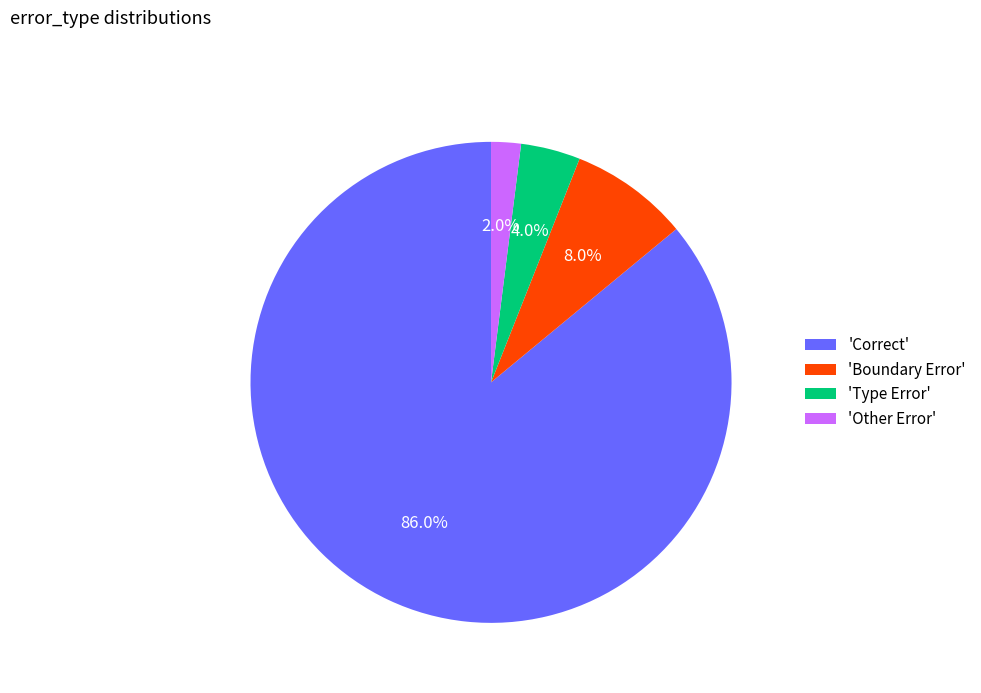

What is the smallest slice in the pie chart?

'Other Error'